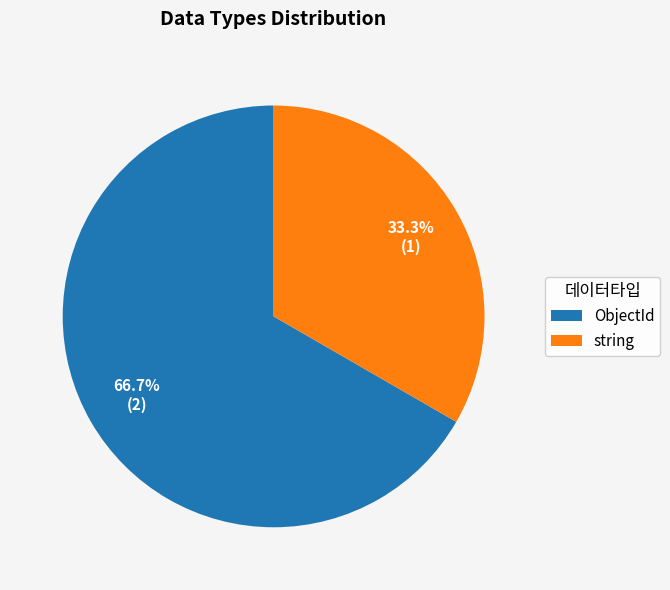

To the nearest percent, what is the average slice percentage?

50%